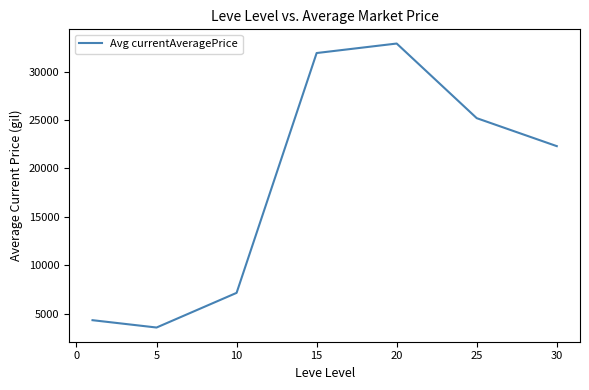

What is the minimum value shown in the chart?

3573.5